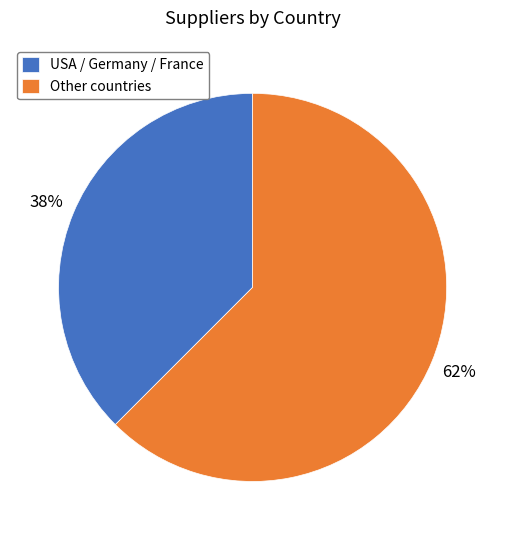

The USA / Germany / France slice represents 38% of the pie. True or false?

True